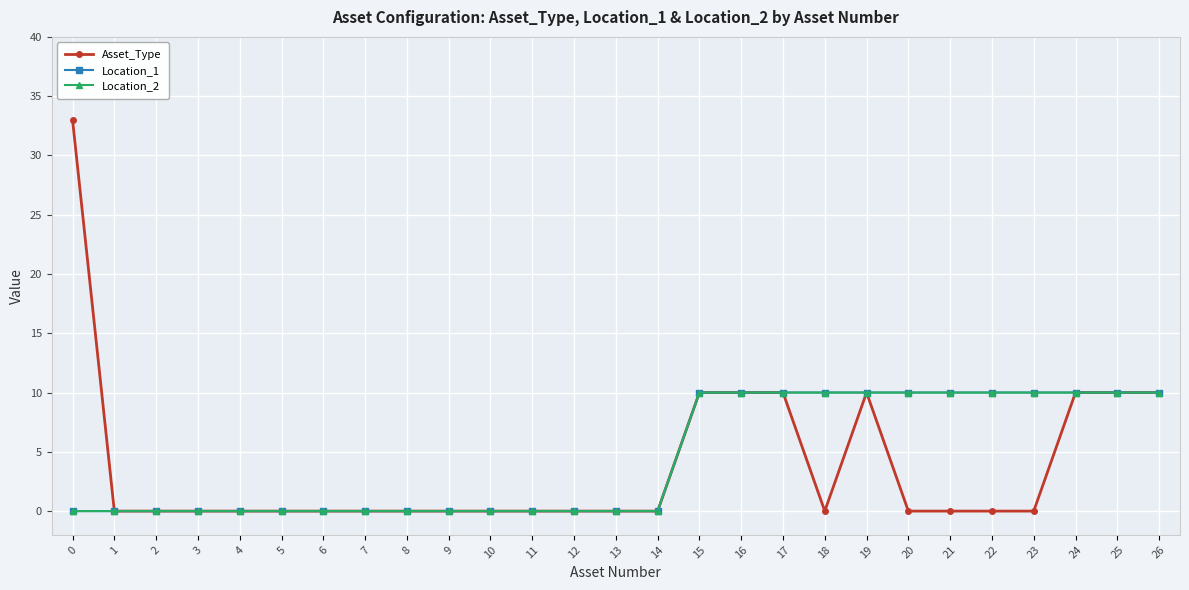

What is the difference between the Location_1 values at 15 and 10?

10